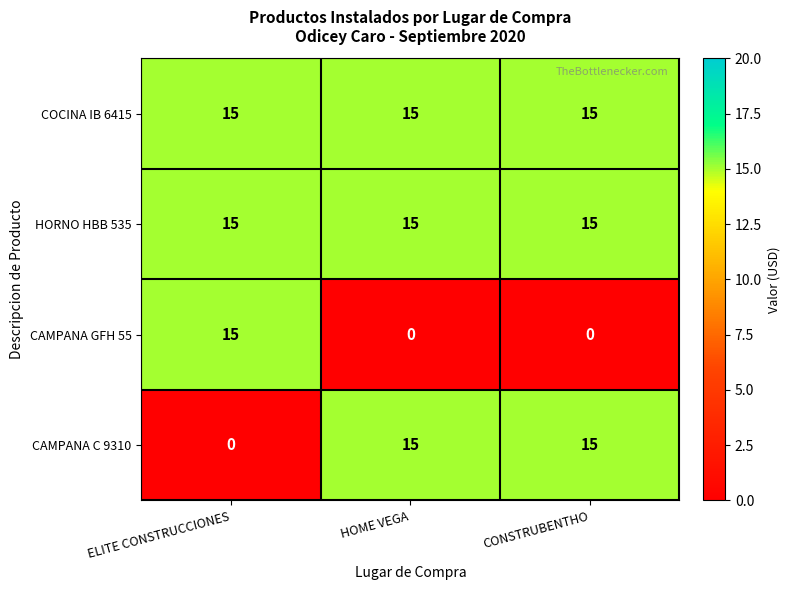

What is the difference between the highest and lowest values at CONSTRUBENTHO?

15